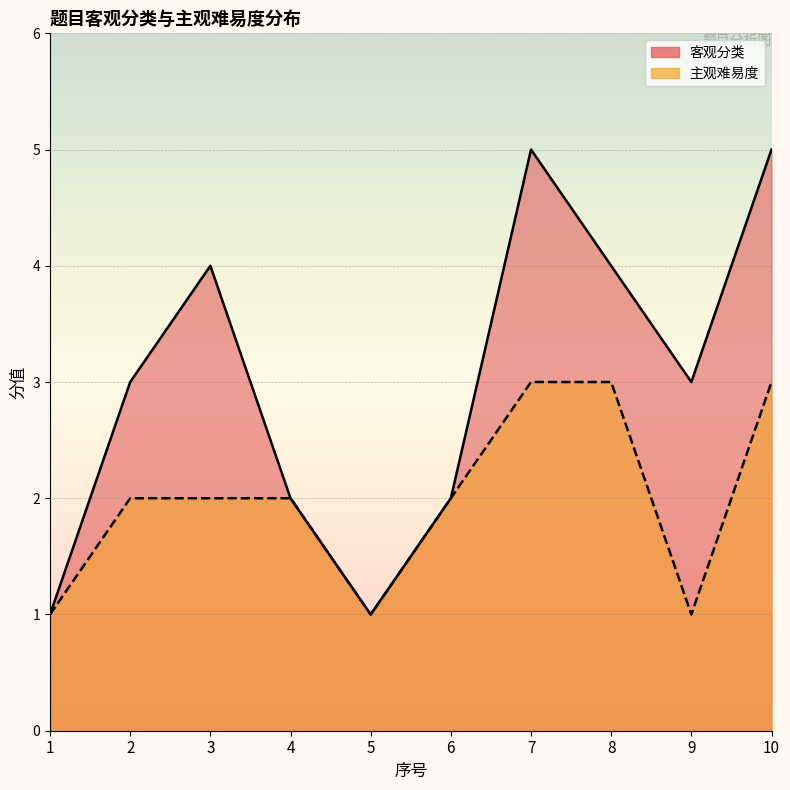

What is the difference between the second highest and minimum values in the 主观难易度 series?

2